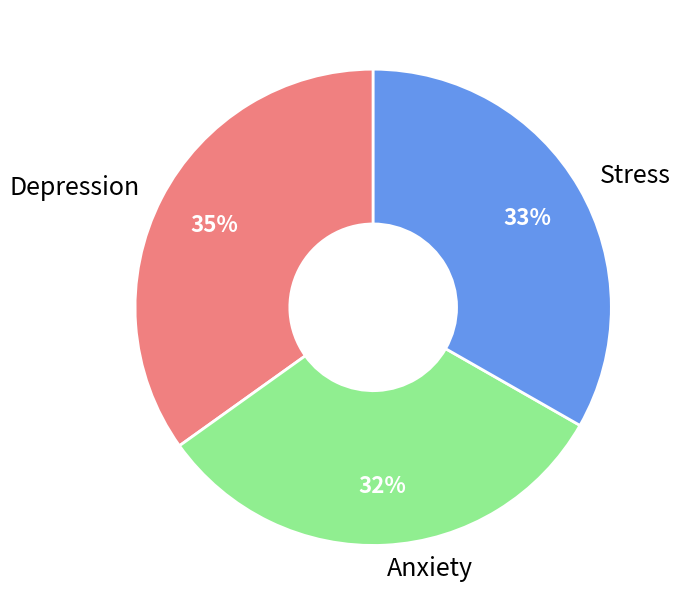

Rank the categories by value from highest to lowest.

Depression, Stress, Anxiety